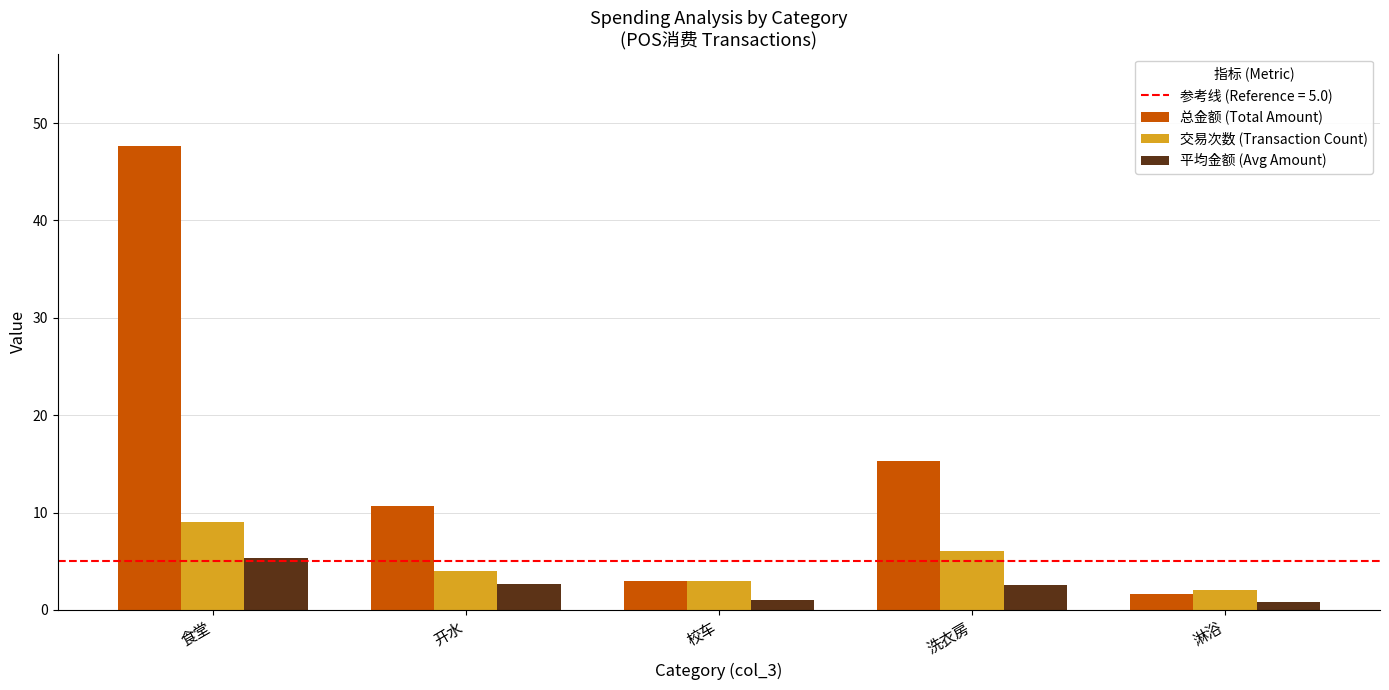

Count the number of categories in the chart.

5